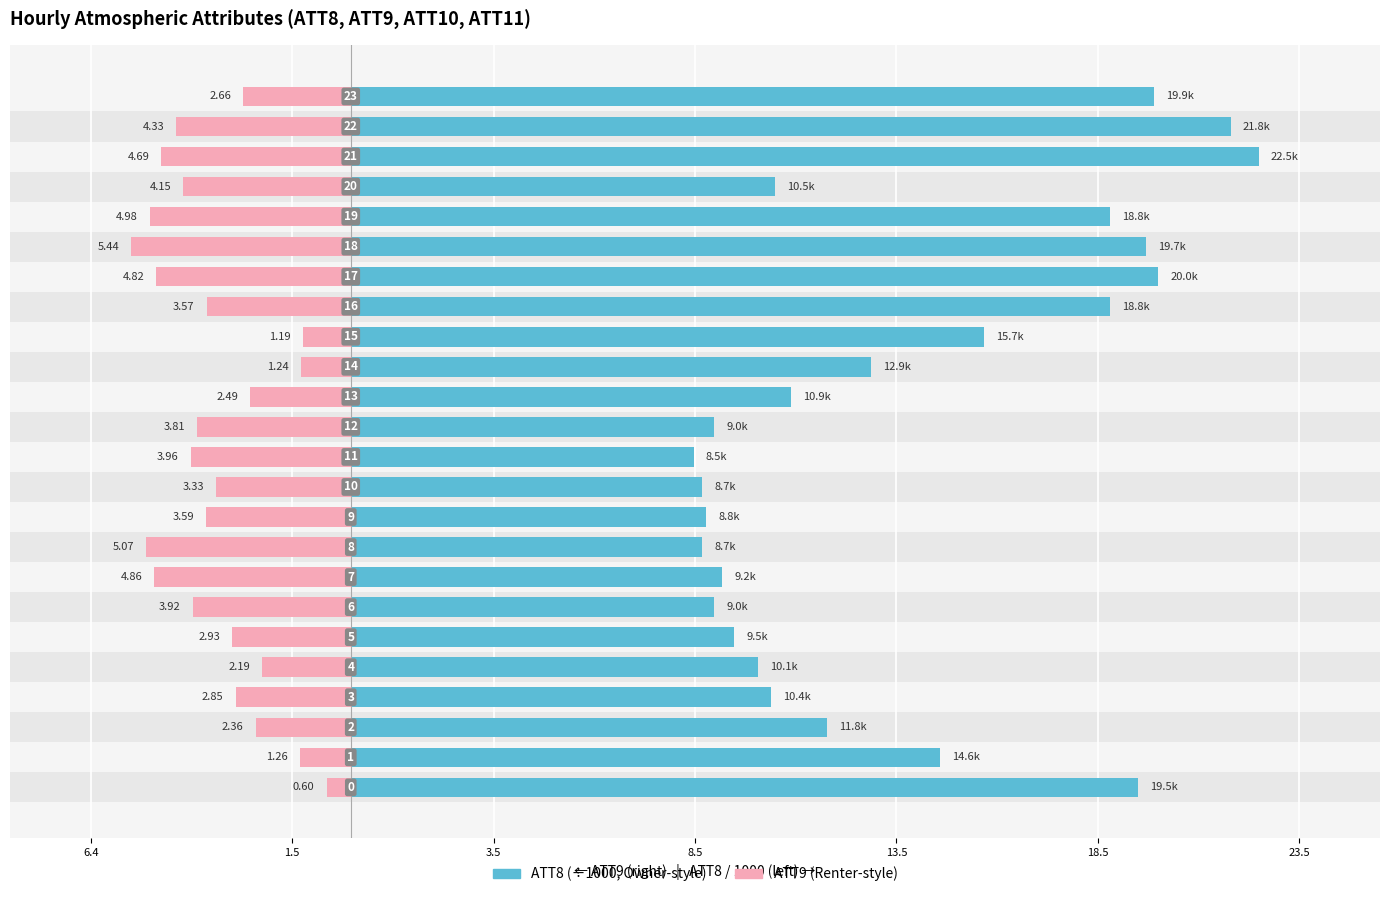

At how many categories does at least one series exceed -4?

24